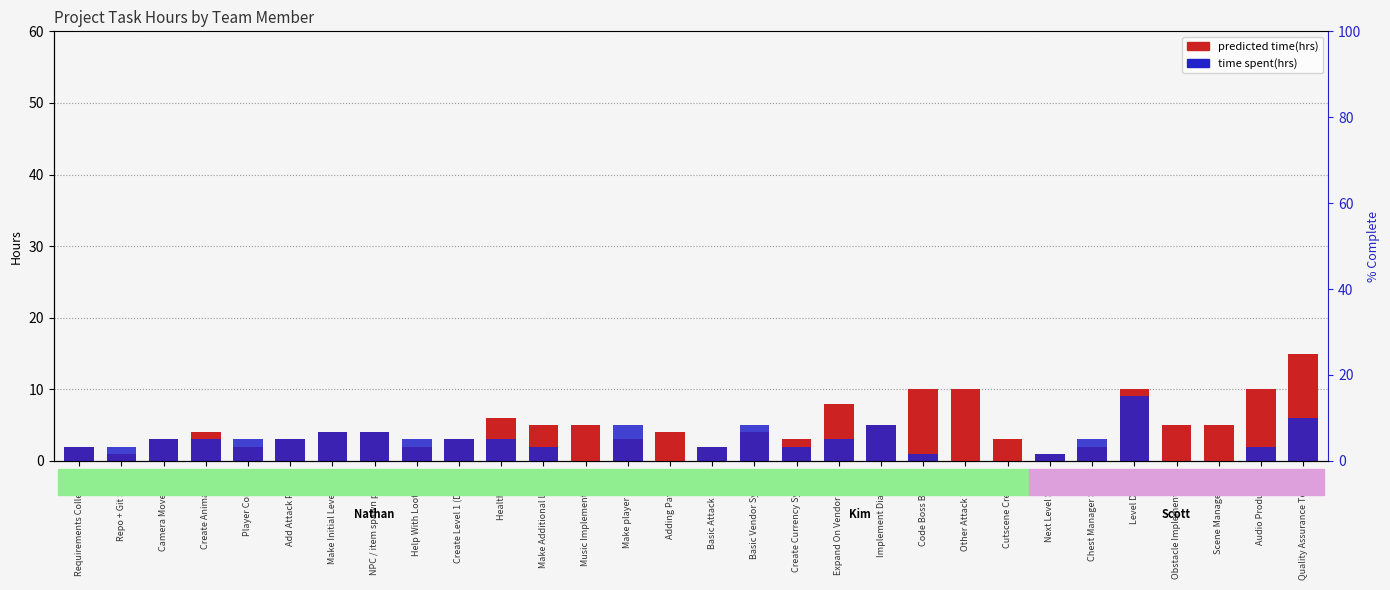

How many bars are there in total?

60